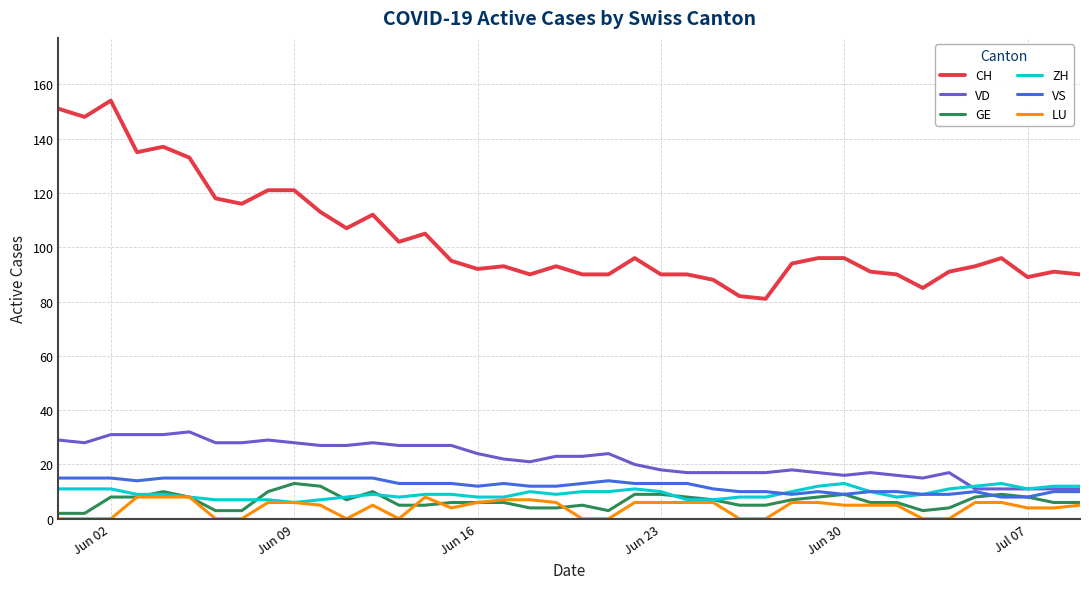

What is the maximum value shown in the chart?

154